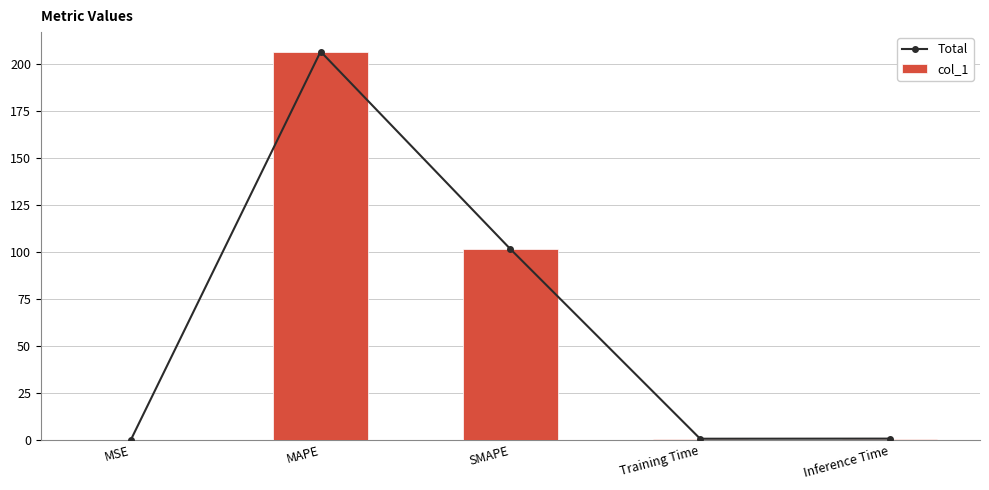

Which category has the highest value in the Total series?

MAPE